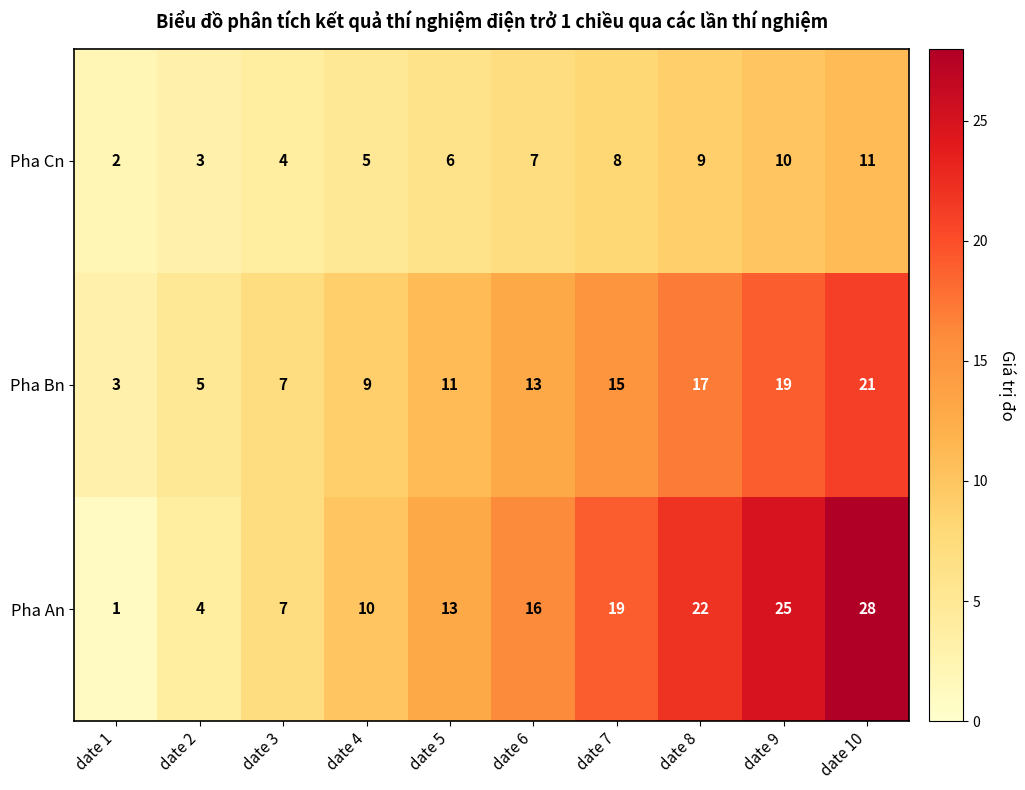

What is the total value across all series at date 6?

36